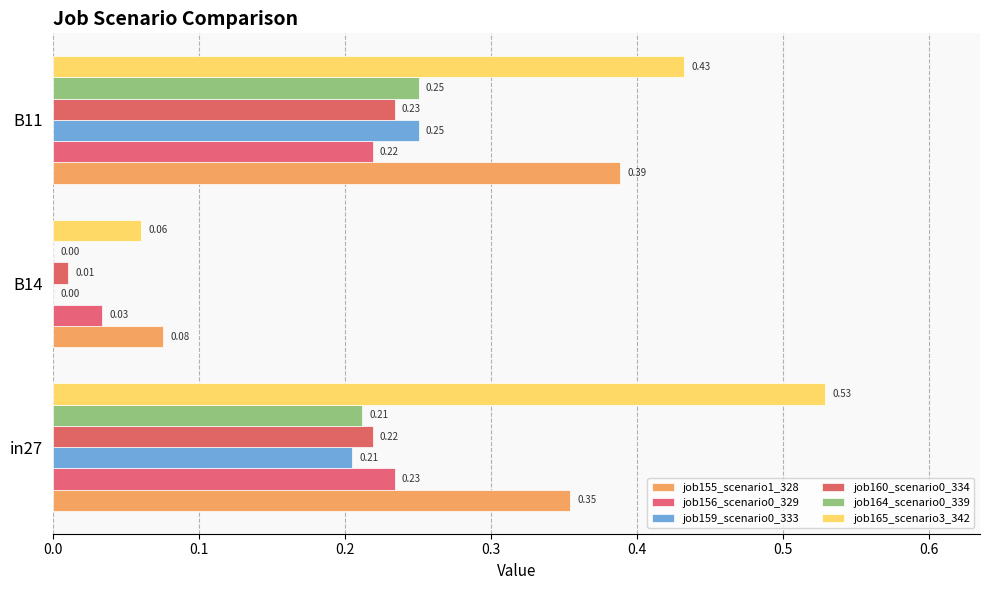

How many positive values does the job159_scenario0_333 series have?

2